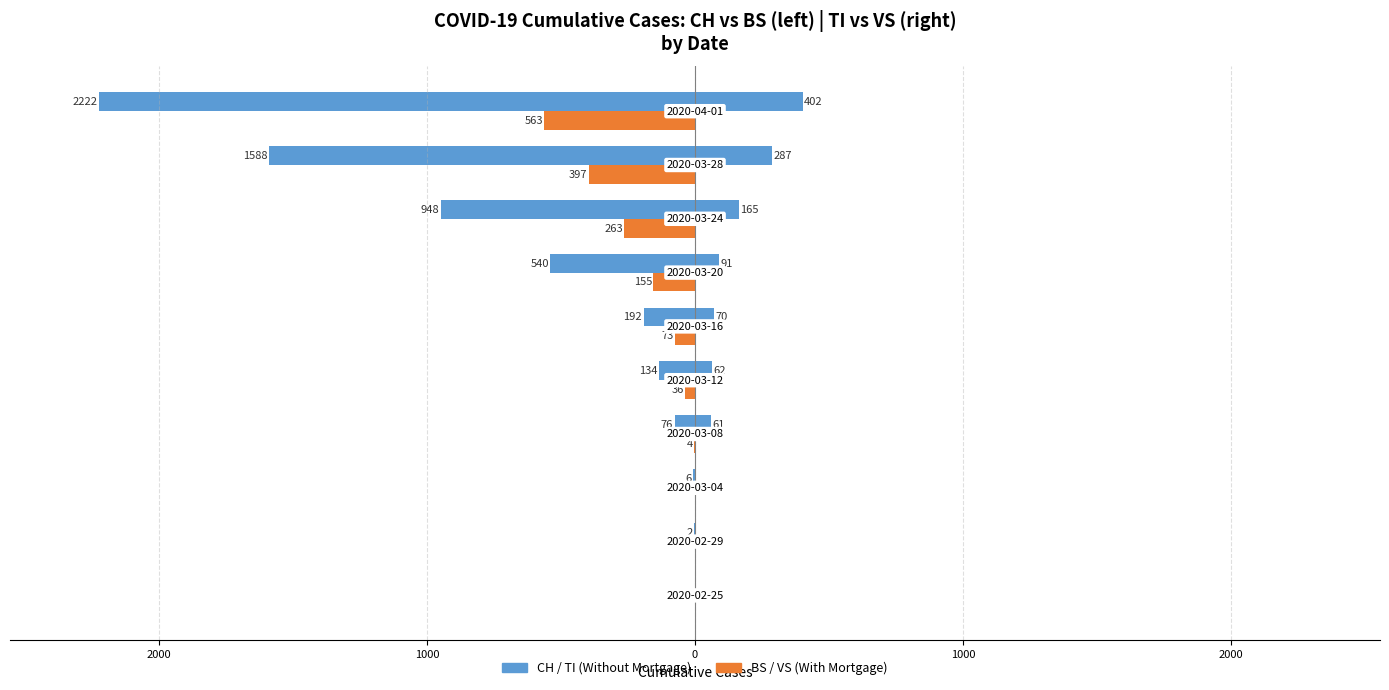

How many groups of bars are there?

10